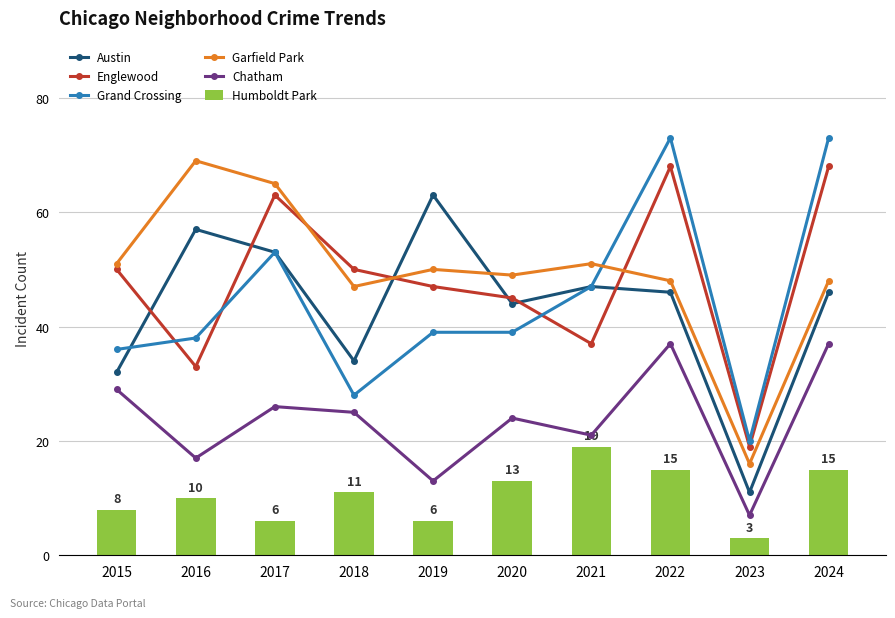

Rank the series by their maximum value, from lowest to highest.

Humboldt Park, Chatham, Austin, Englewood, Garfield Park, Grand Crossing